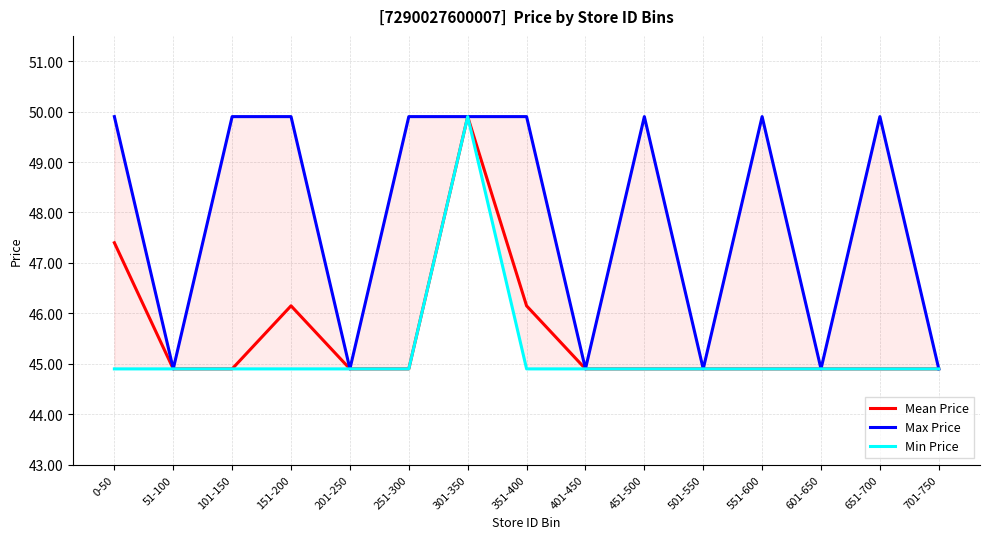

The Min Price series shows 44.9 at 651-700. True or false?

True